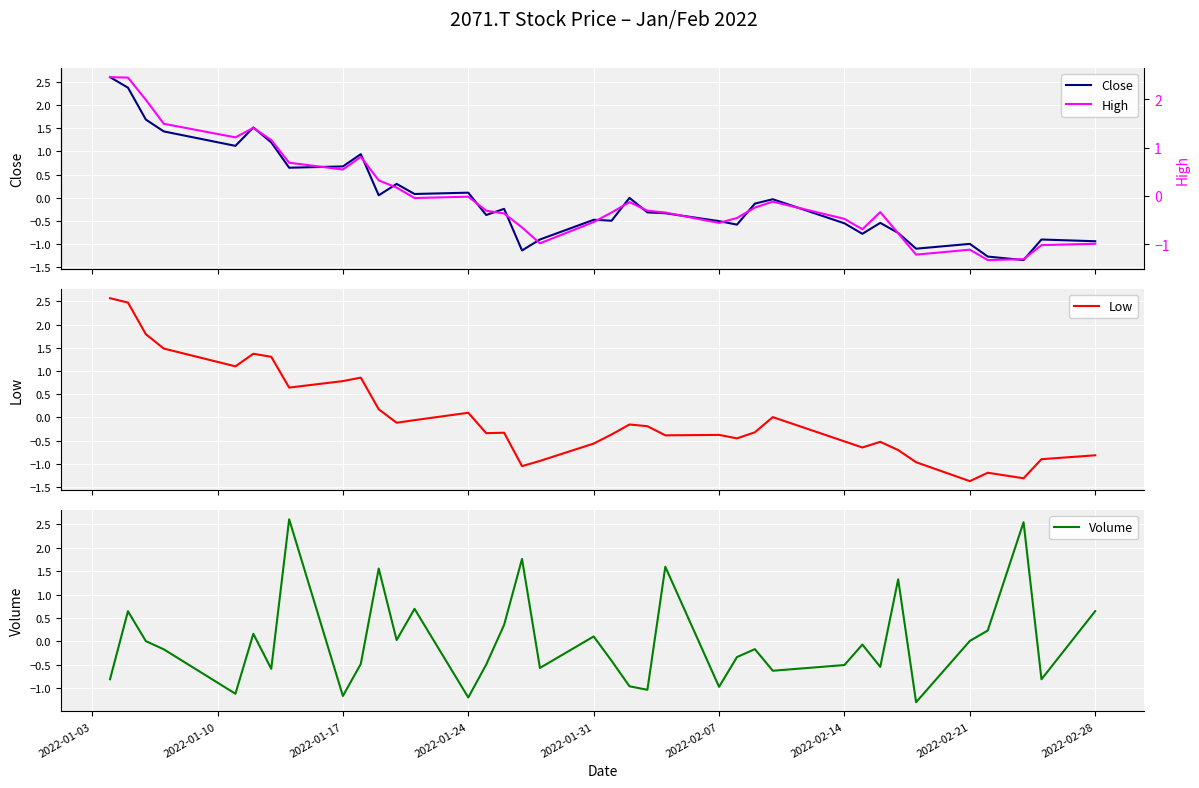

Between 18 and 2022-01-31, which is larger?

2022-01-31